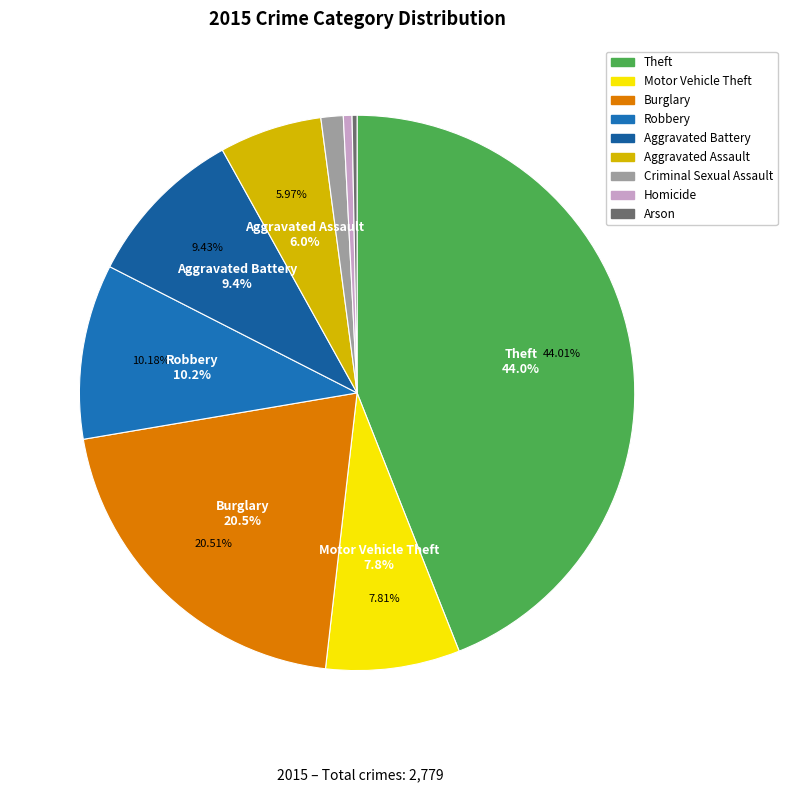

Combined, what portion of the pie is Aggravated Battery and Homicide?

9.9%